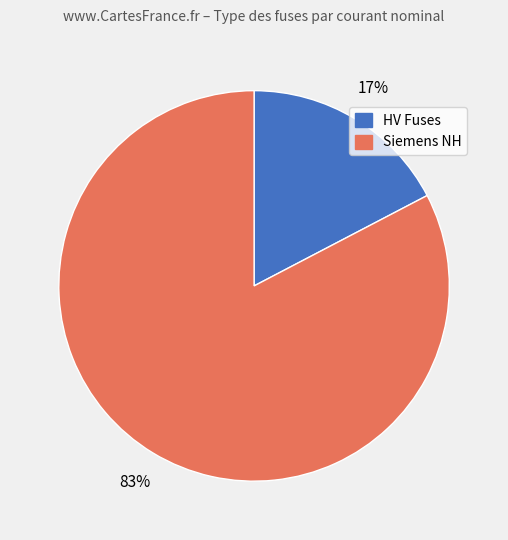

Does any single category account for the majority?

Yes